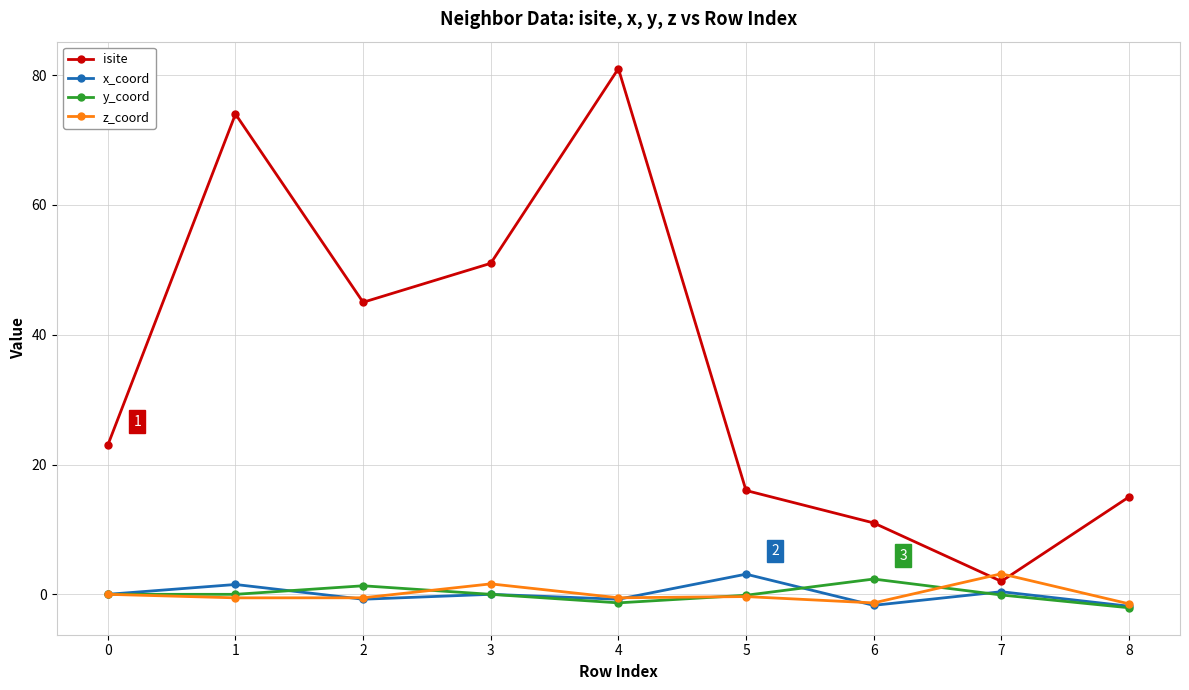

How many series are shown in this chart?

4